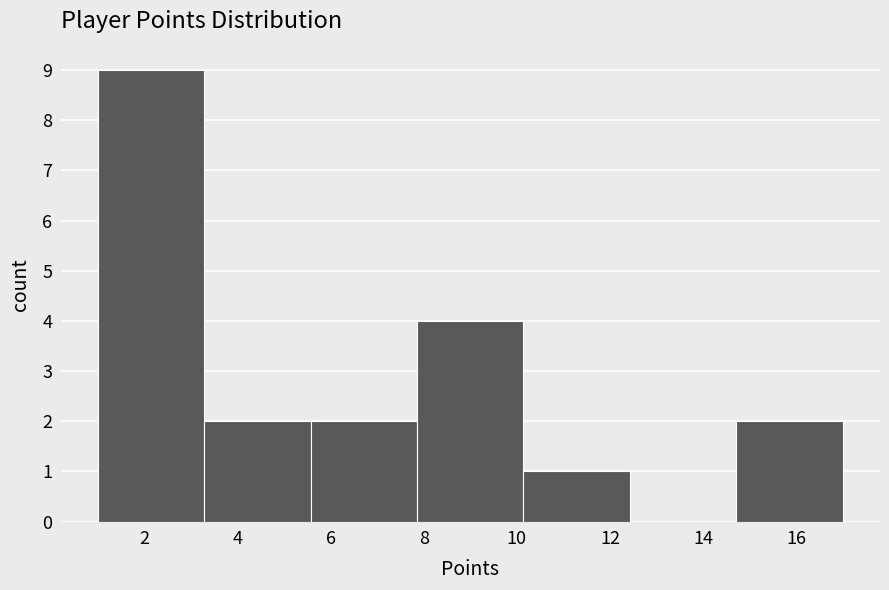

Which range on the x-axis has the tallest bar?

1.0 to 3.2